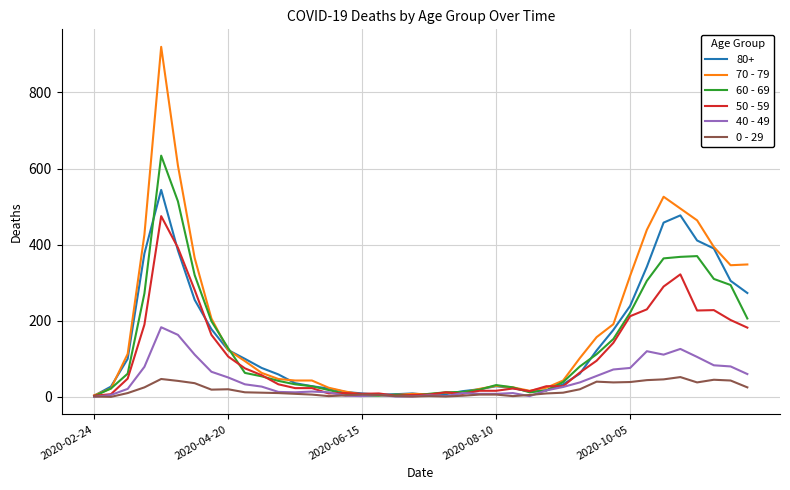

After their last crossing, which series has the higher values: 40 - 49 or 0 - 29?

40 - 49